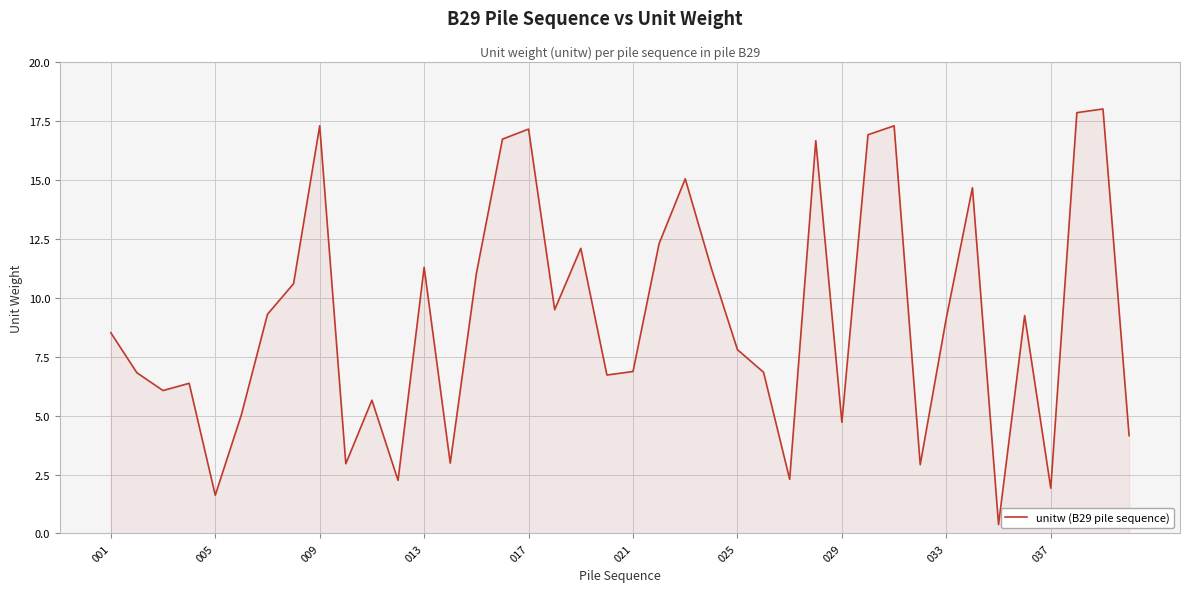

What is the greatest value displayed?

18.0